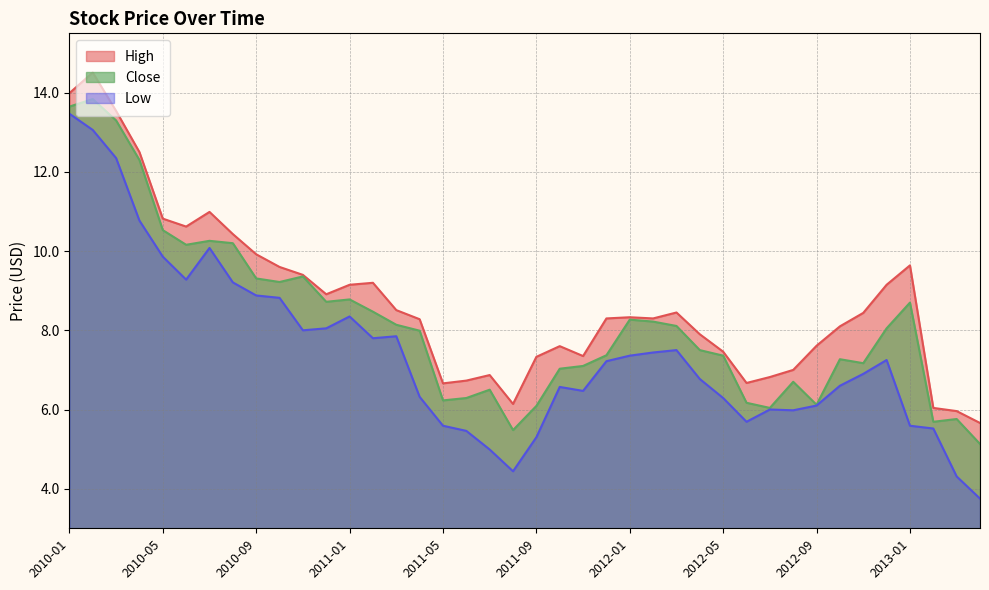

What is the label of the 30th point from the right?

2010-11